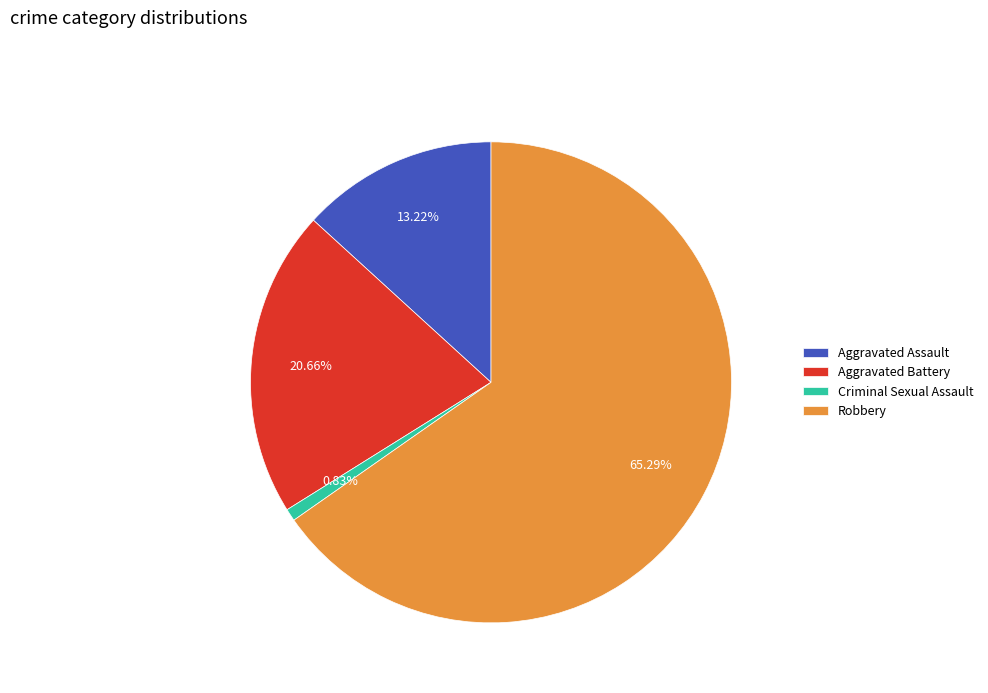

Rank the categories by value from highest to lowest.

Robbery, Aggravated Battery, Aggravated Assault, Criminal Sexual Assault